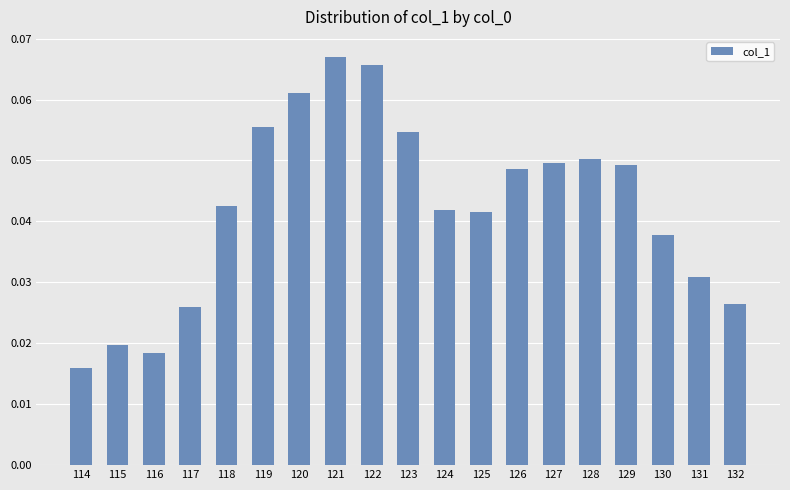

The chart shows a value of 0.0 at 121. True or false?

False